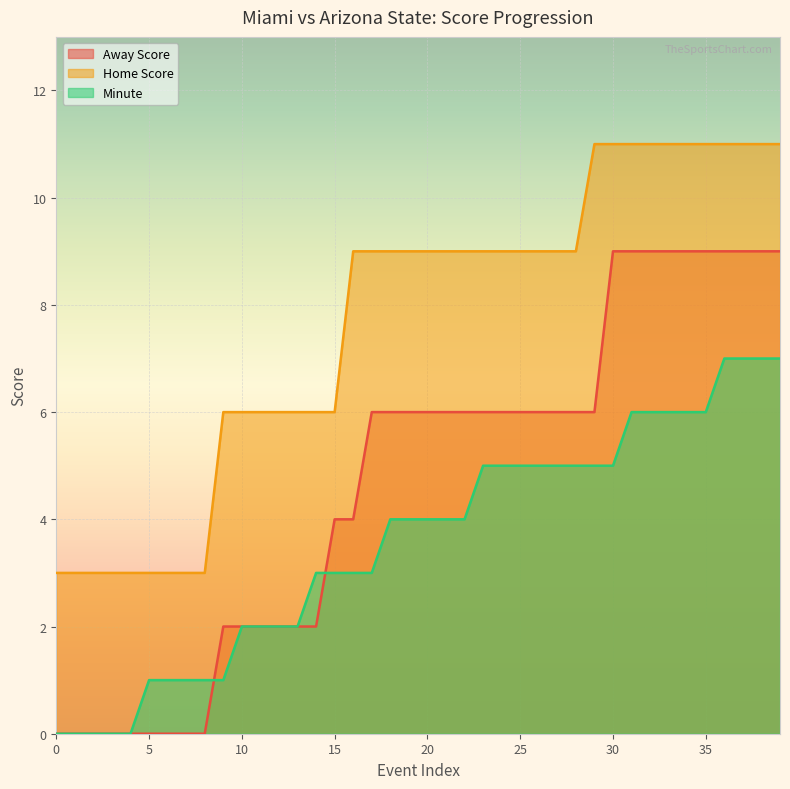

Rank the series by their maximum value, from lowest to highest.

Minute, Away Score, Home Score